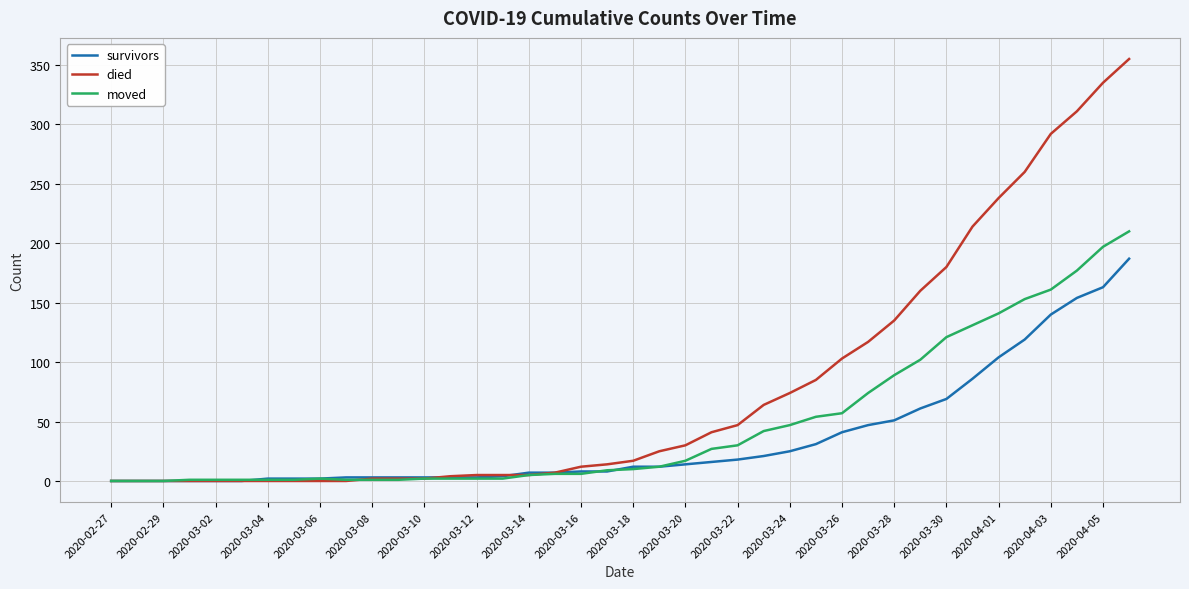

What are all the series names shown in the legend?

survivors, died, moved